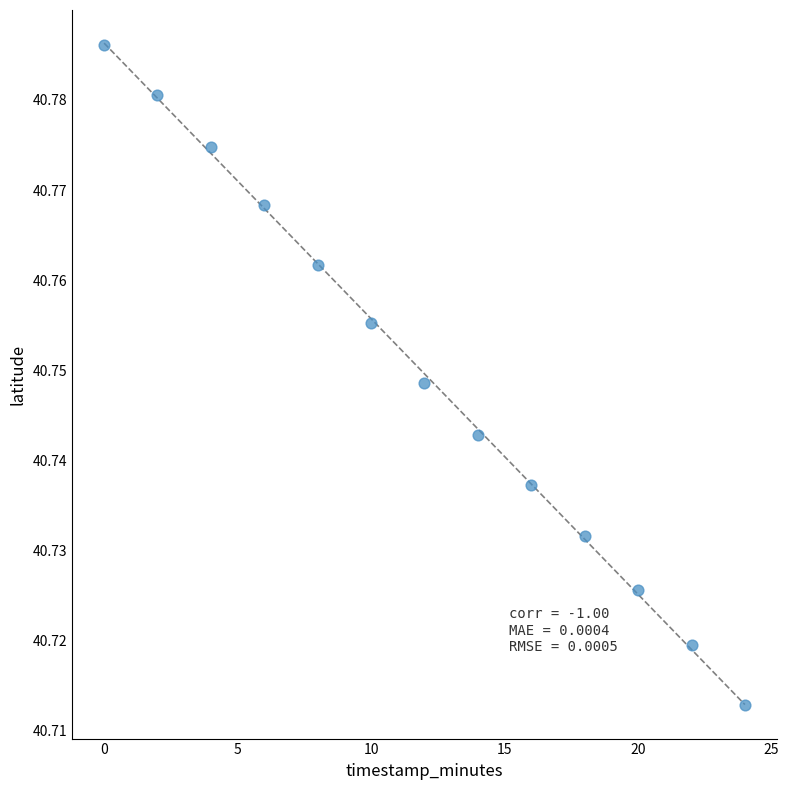

Count the number of points in this scatter plot.

13